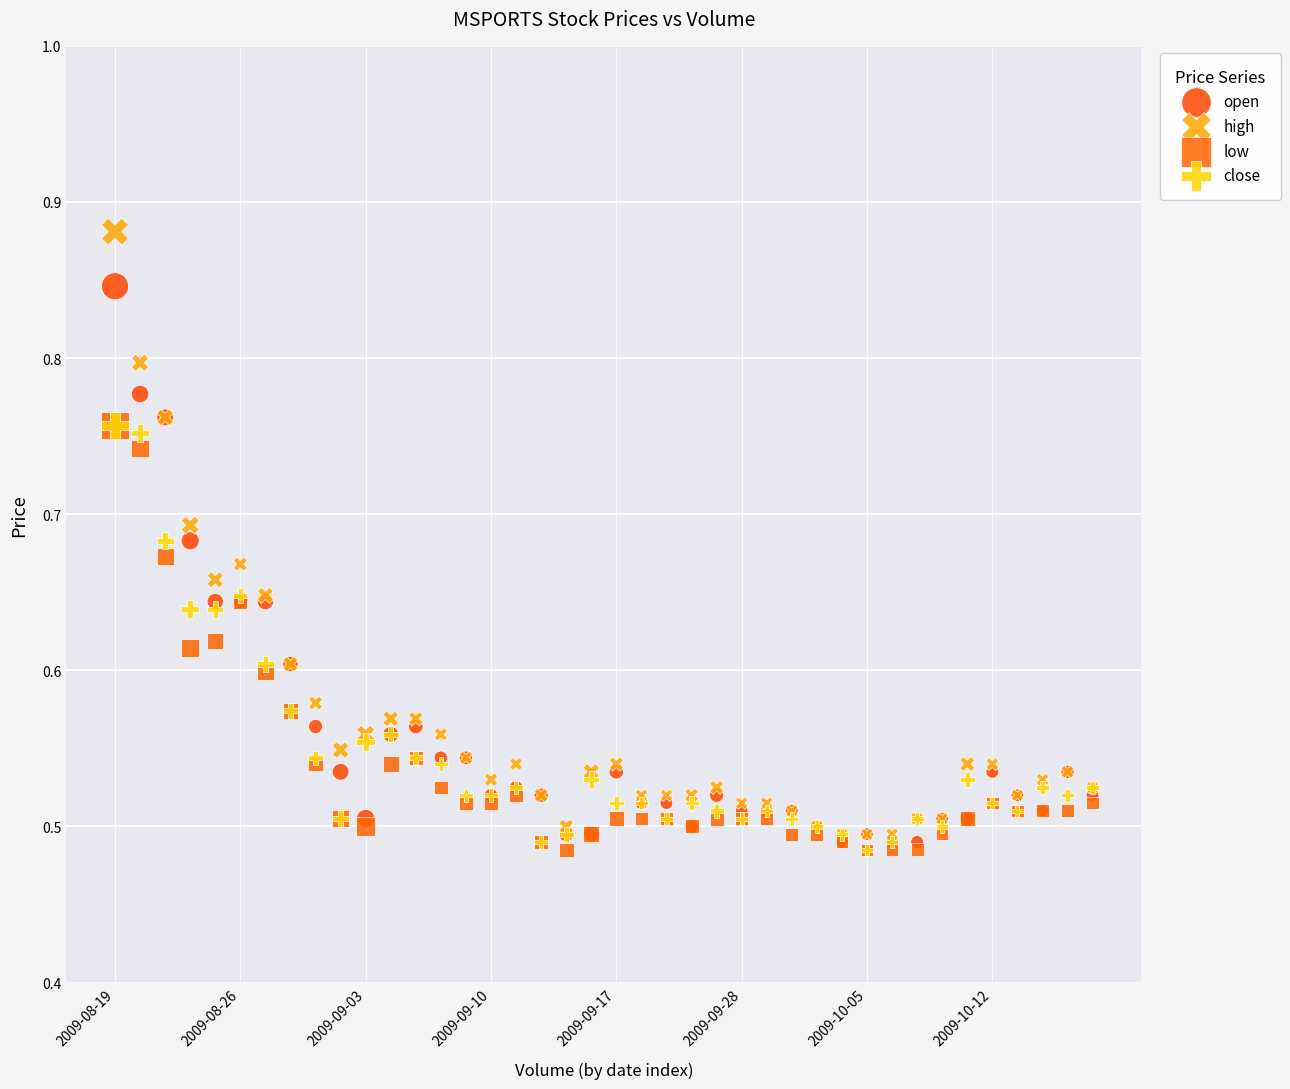

Which series has the widest spread of Y values?

high